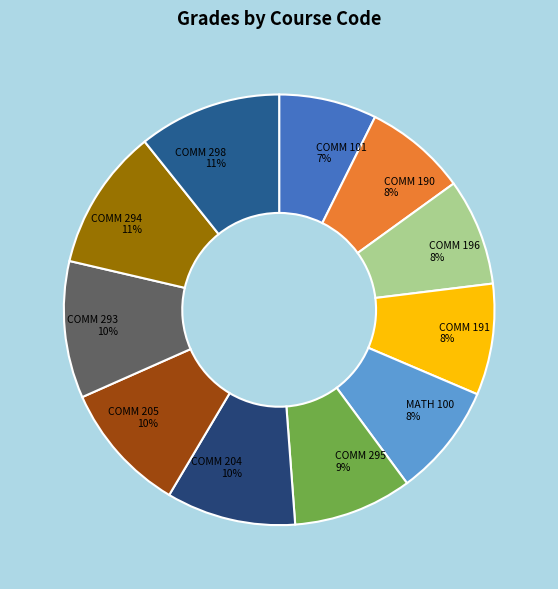

Combined, do COMM 191 8% and MATH 100 8% account for over 50%?

No